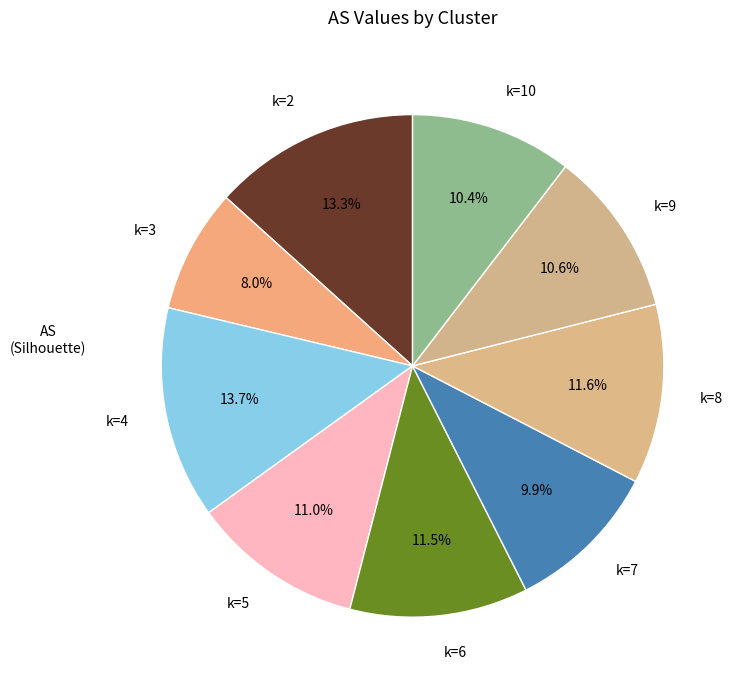

Which category has the smallest portion of the pie?

k=3